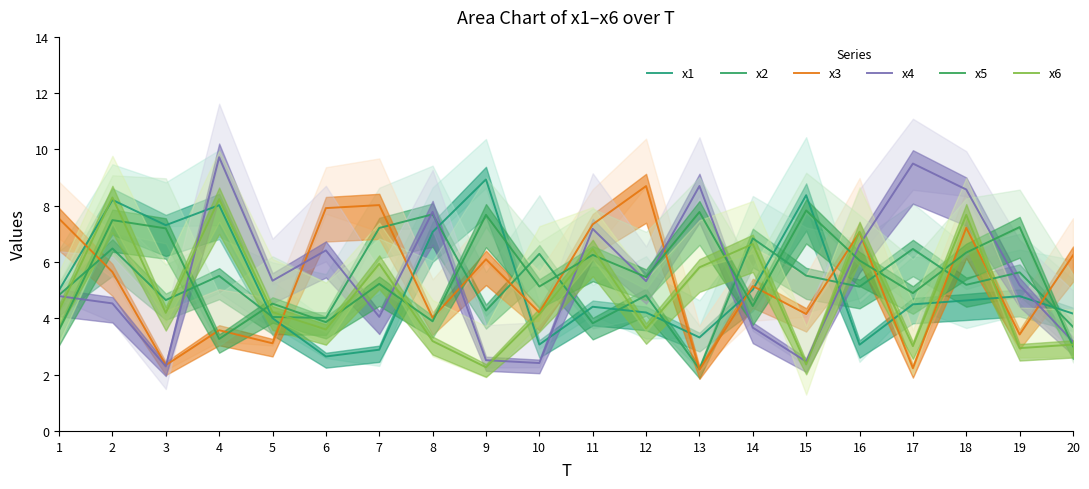

How many times do x4 and x1 cross each other?

6